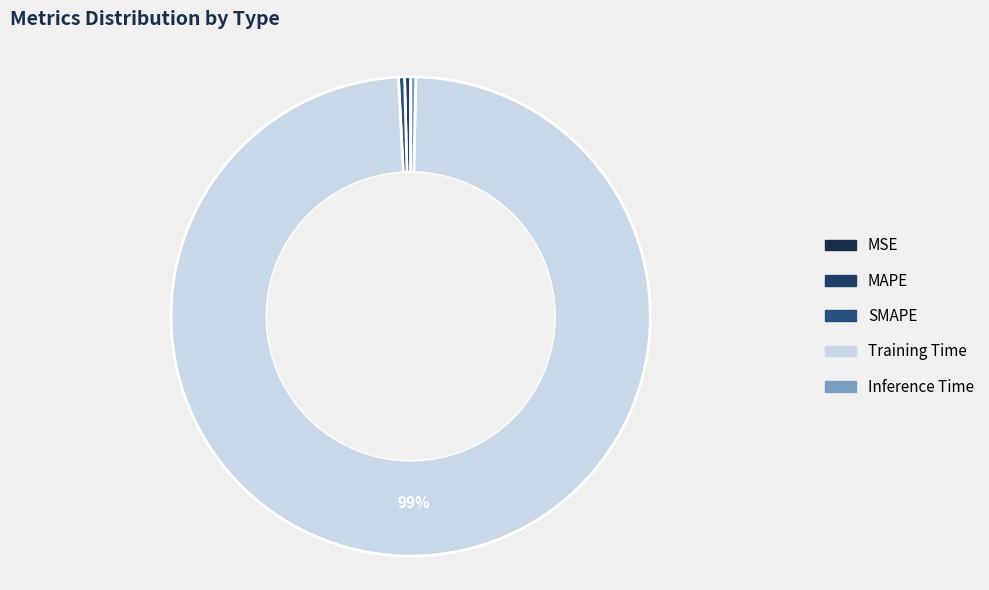

Is there any slice that represents more than half of the pie?

Yes